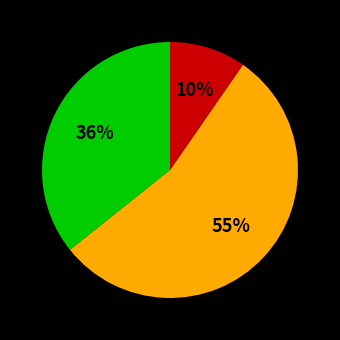

Is there any slice that represents more than half of the pie?

Yes